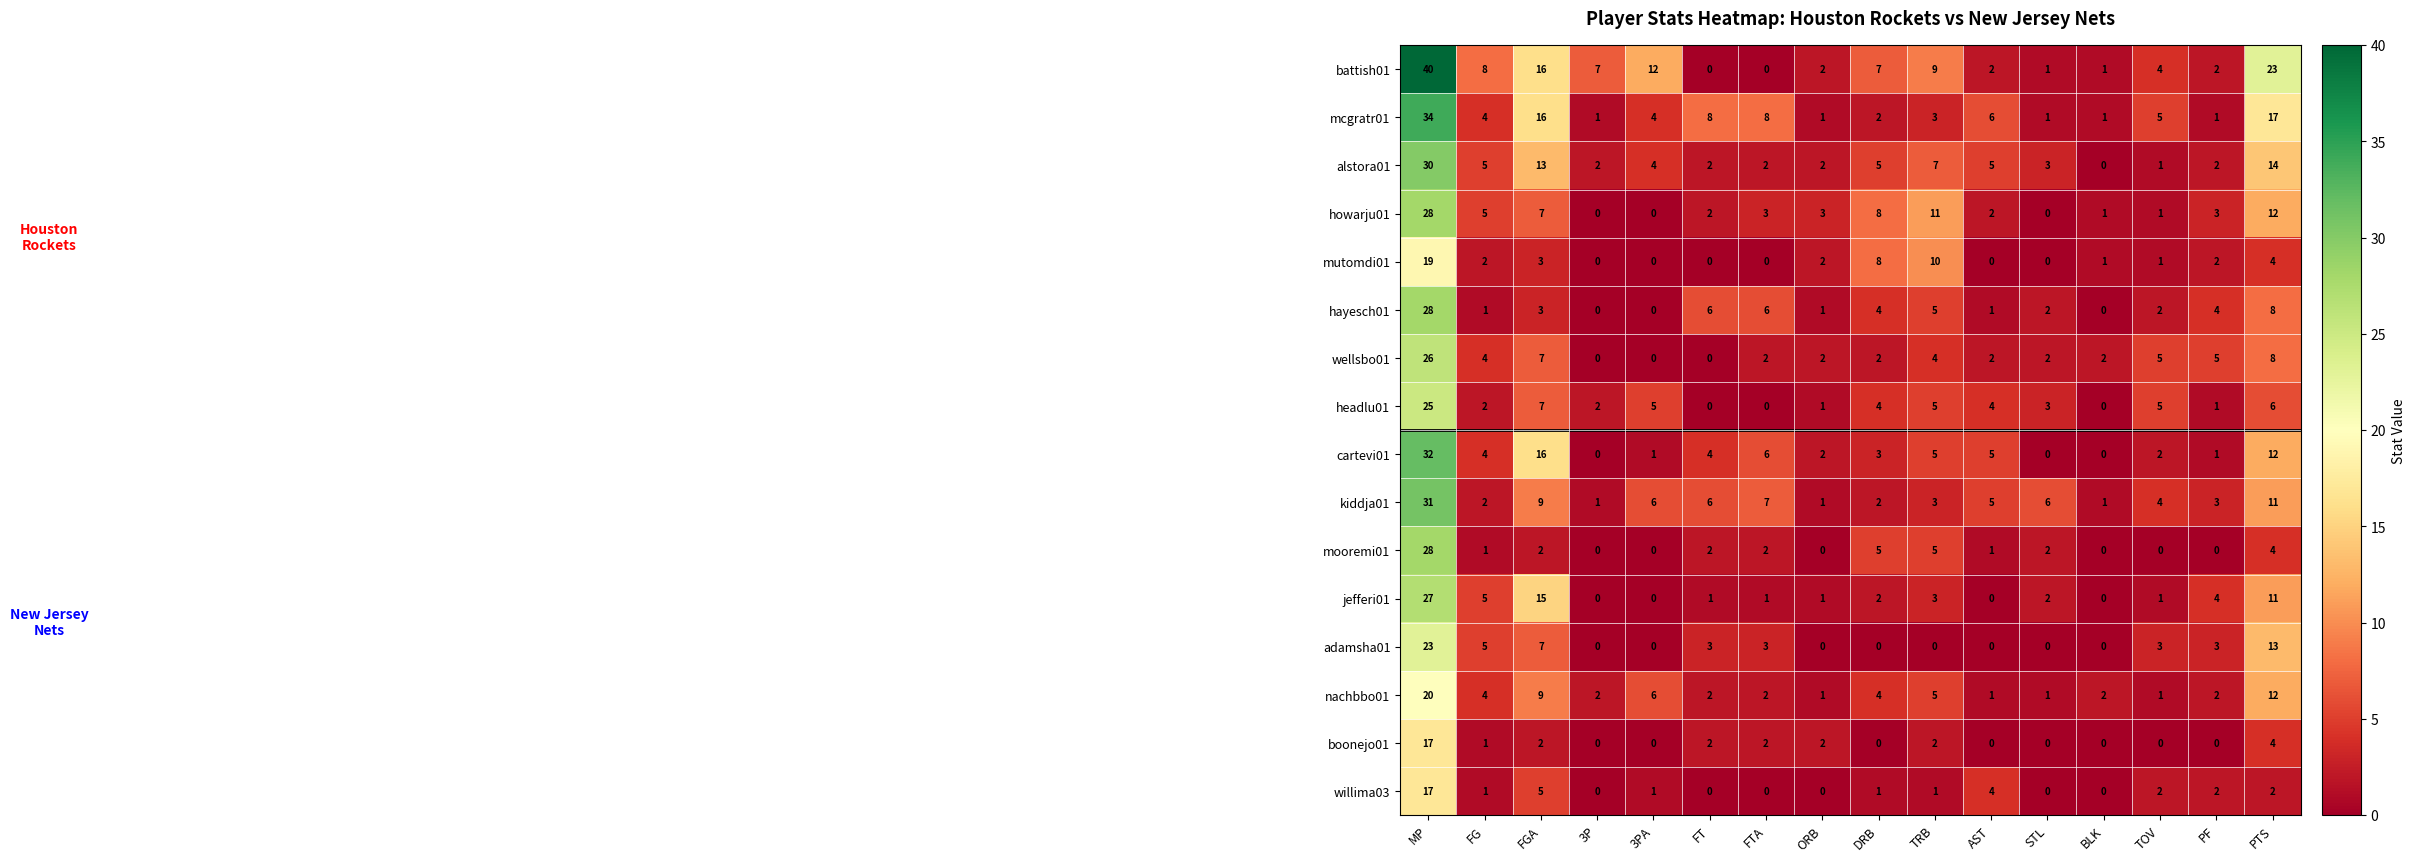

What is the difference between the highest and lowest values at AST?

6